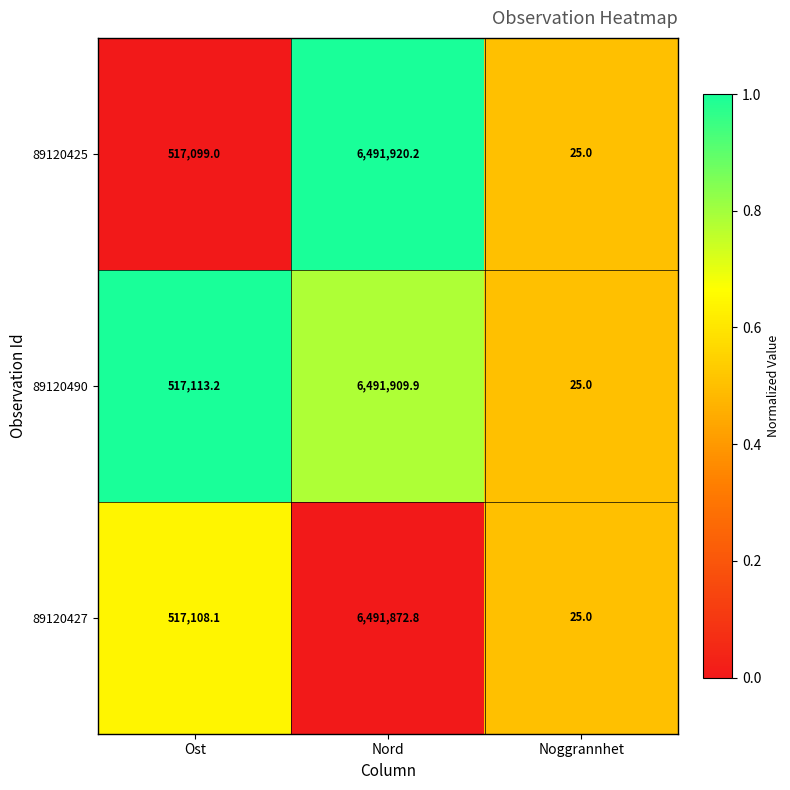

What is the difference between the maximum and minimum values in the 89120427 series?

6491847.8